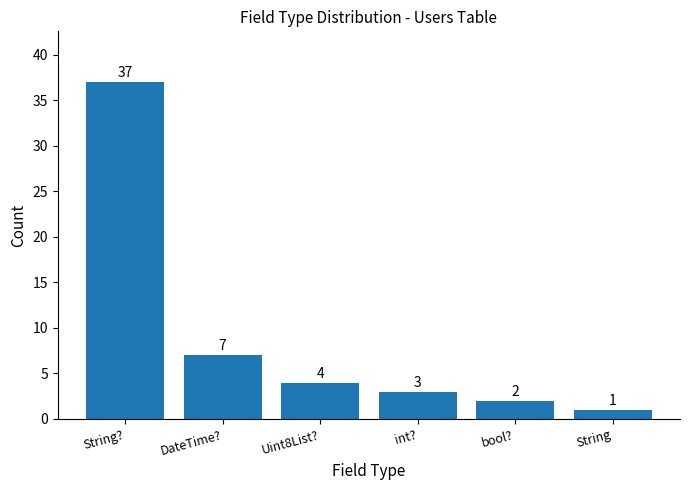

Rank the categories by value from highest to lowest.

String?, DateTime?, Uint8List?, int?, bool?, String